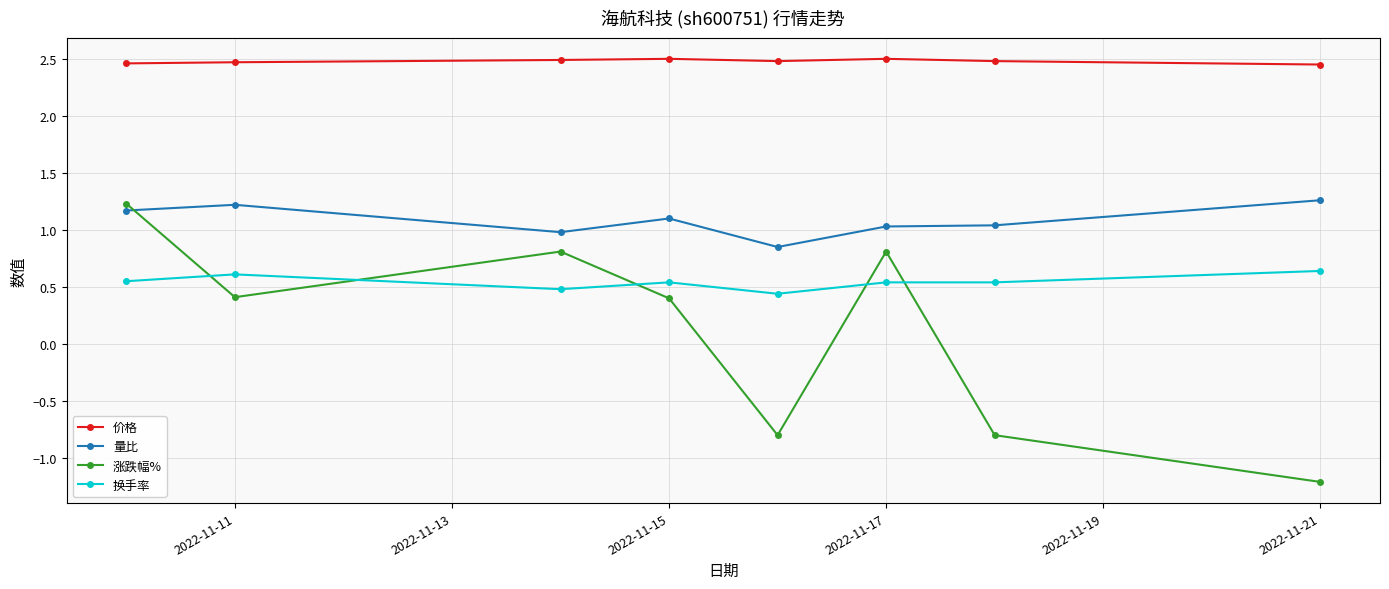

What is the sum of all 换手率 values?

4.3